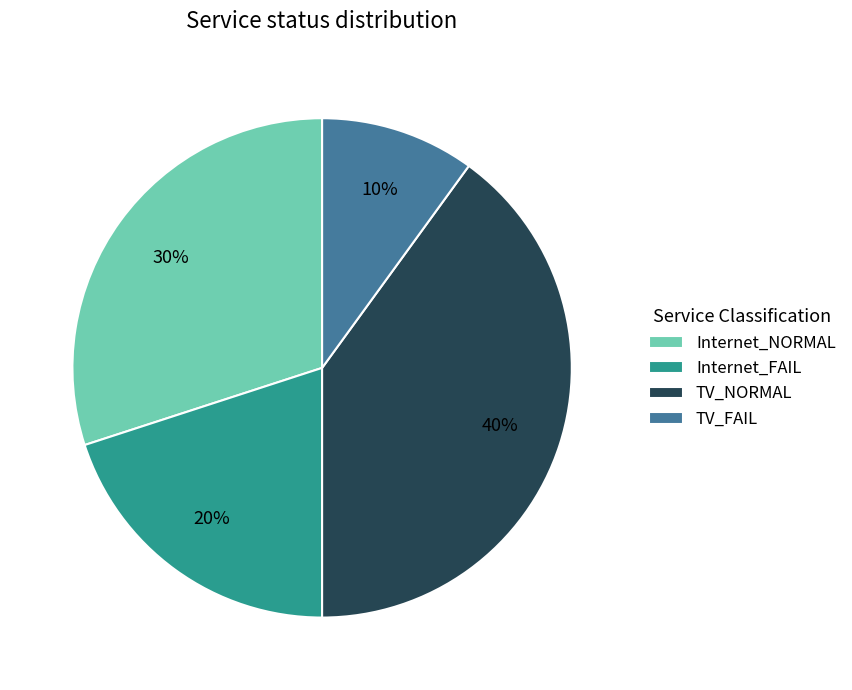

Does Internet_FAIL account for over 50% of the chart?

No